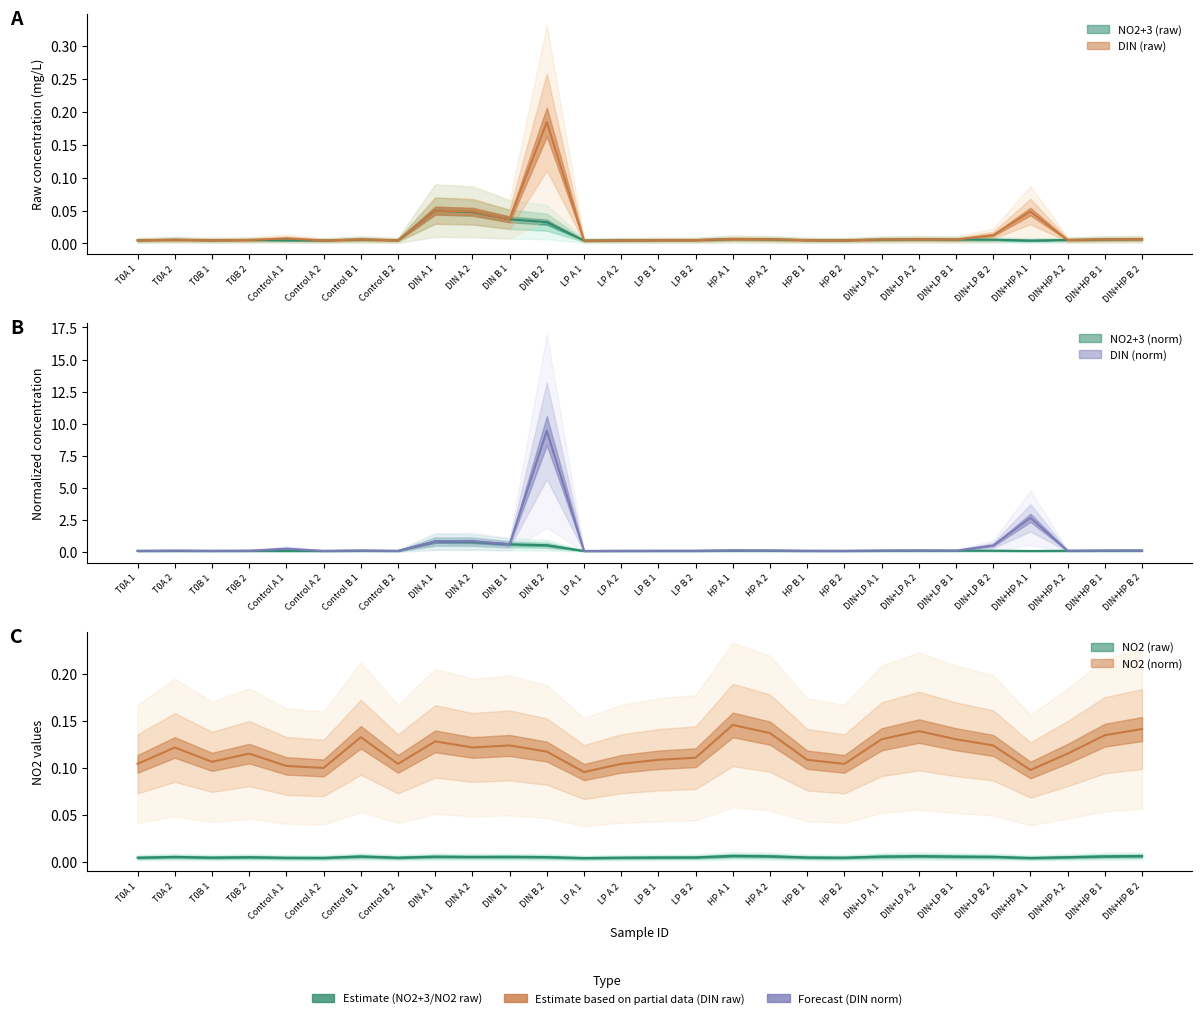

Which series has the largest total across all categories?

DIN (norm)